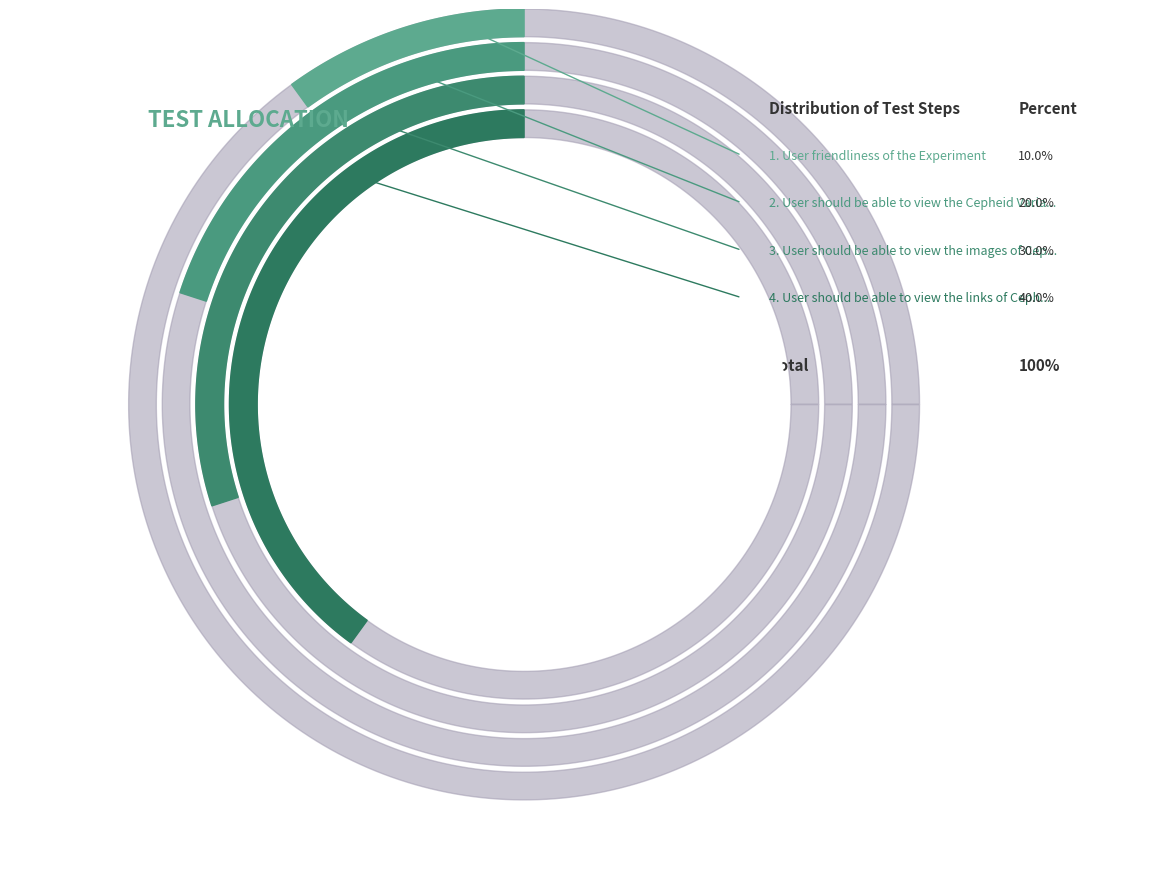

What is the ratio of the value at User friendliness of the Experiment to the value at User should be able to view the Cepheid Variables experiment?

0.5